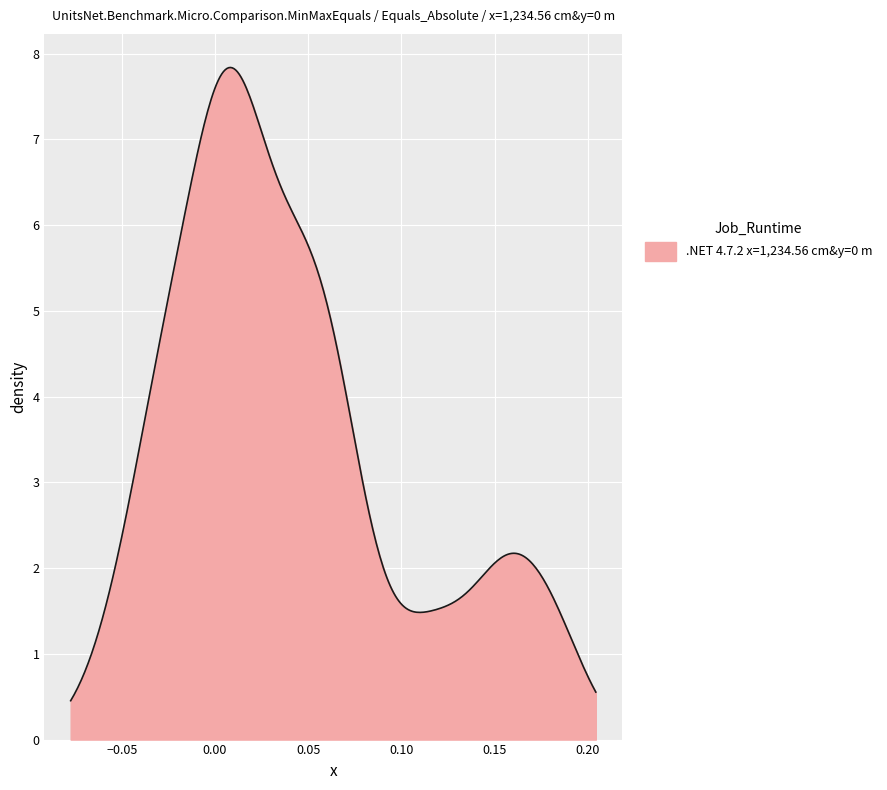

What is the difference between the maximum and minimum values?

7.4